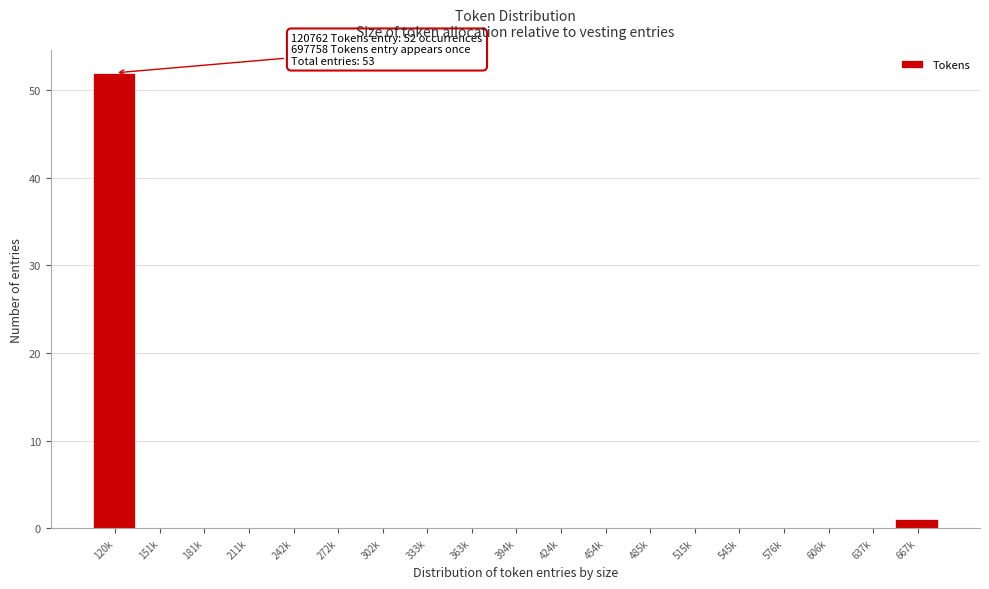

Reading left to right, what are all the values shown in this chart?

120k=52	151k=0	181k=0	211k=0	242k=0	272k=0	302k=0	333k=0	363k=0	394k=0	424k=0	454k=0	485k=0	515k=0	545k=0	576k=0	606k=0	637k=0	667k=1